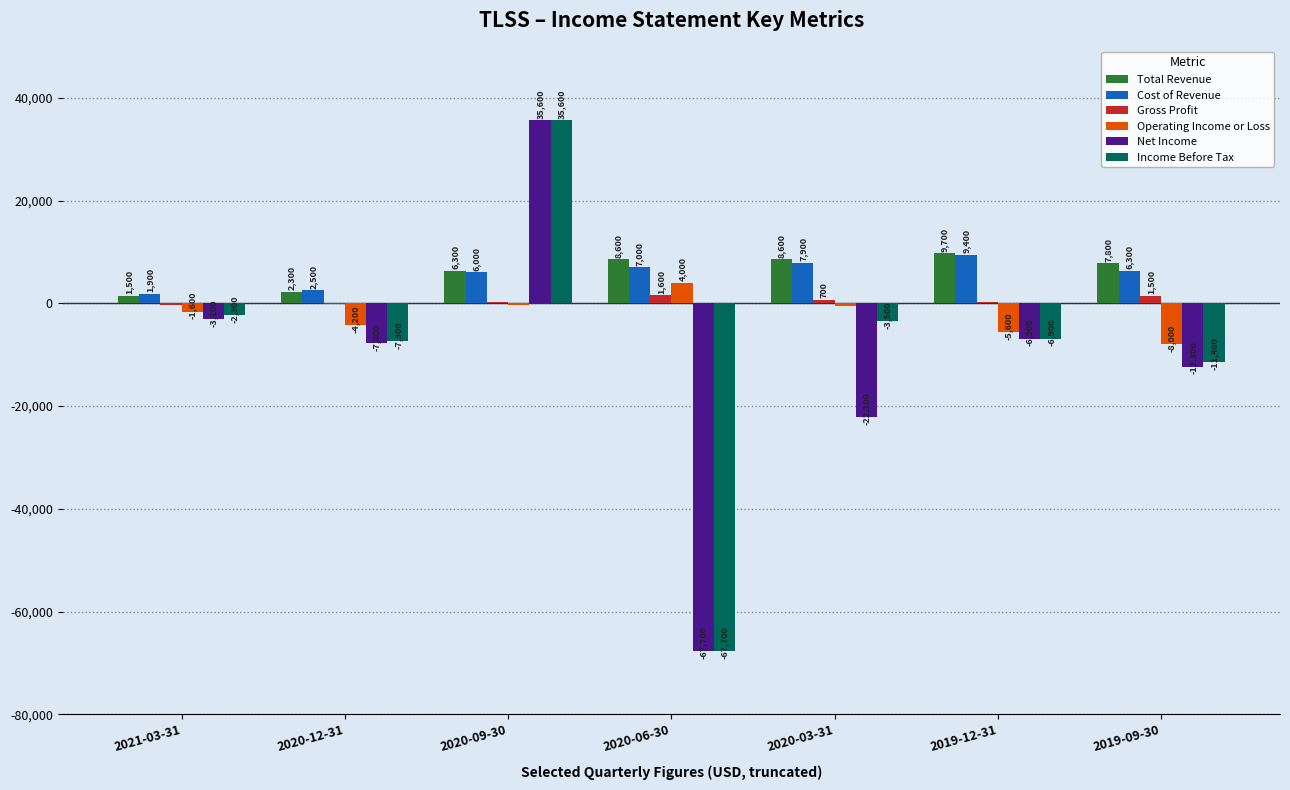

Where does the Cost of Revenue series first go above 6300?

2020-06-30